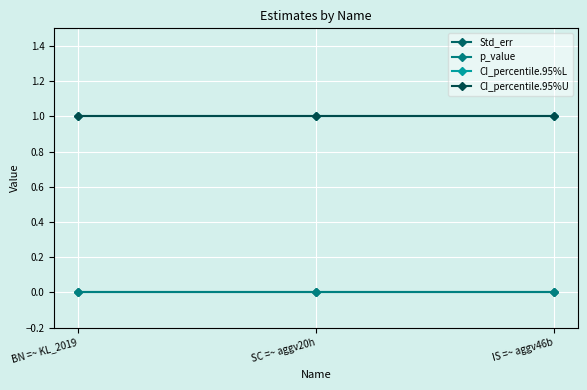

Does the chart have visible grid lines?

Yes